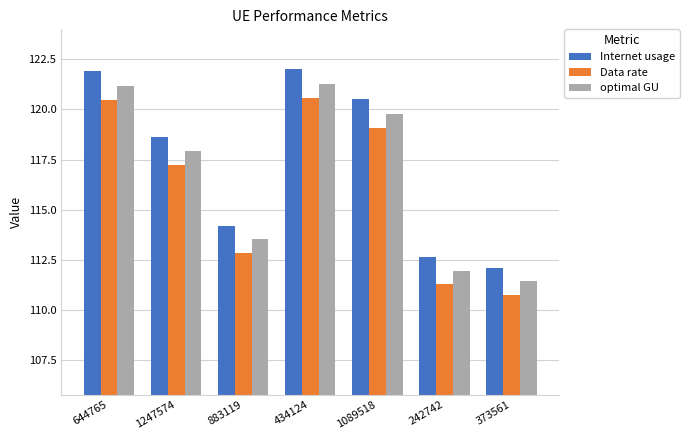

The value of optimal GU at 1089518 is 119.8. True or false?

True